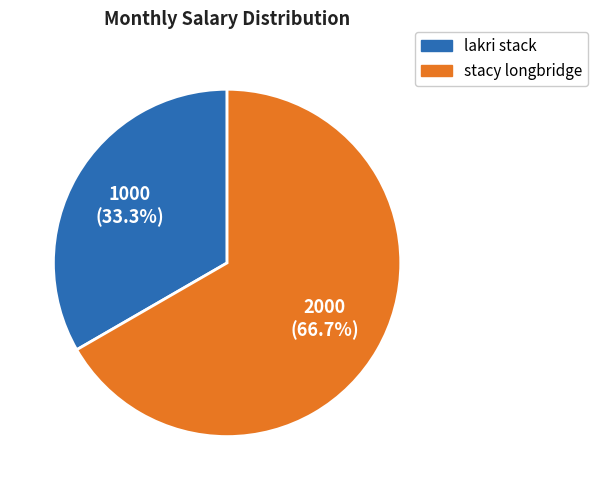

Between lakri stack and stacy longbridge, which is larger?

stacy longbridge